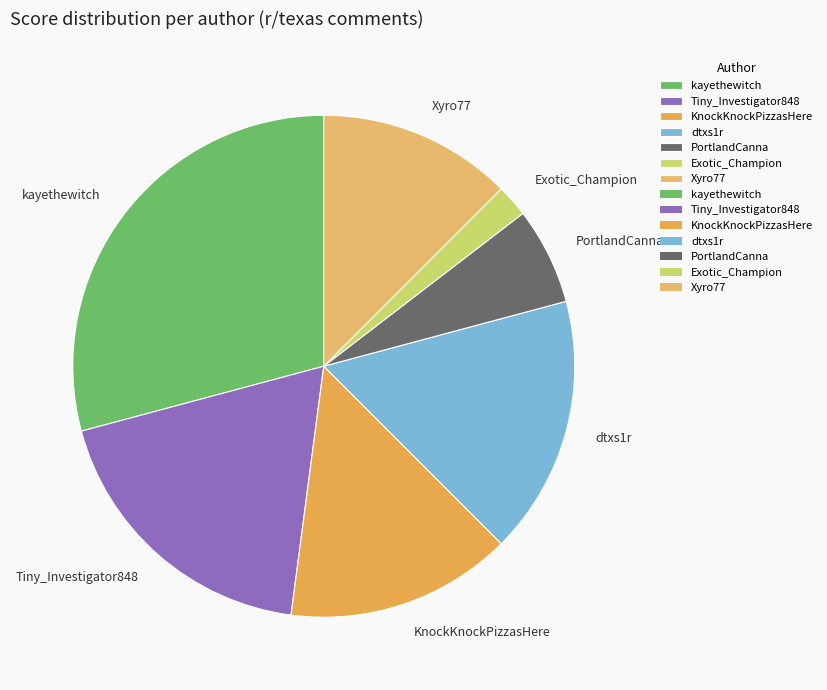

True or false: KnockKnockPizzasHere accounts for 15% of the total.

True